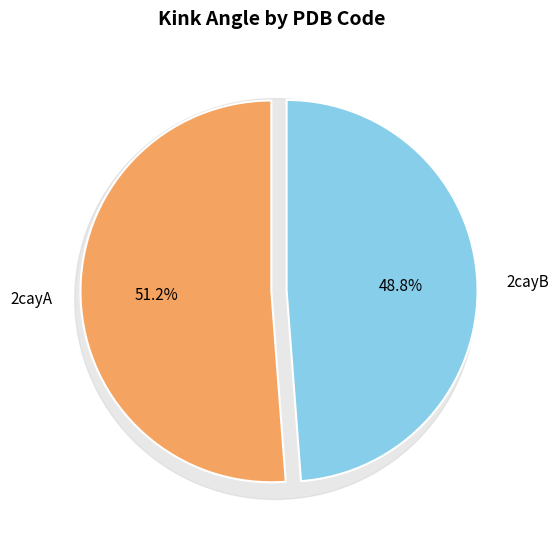

Which has a higher value, 2cayB or 2cayA?

2cayA